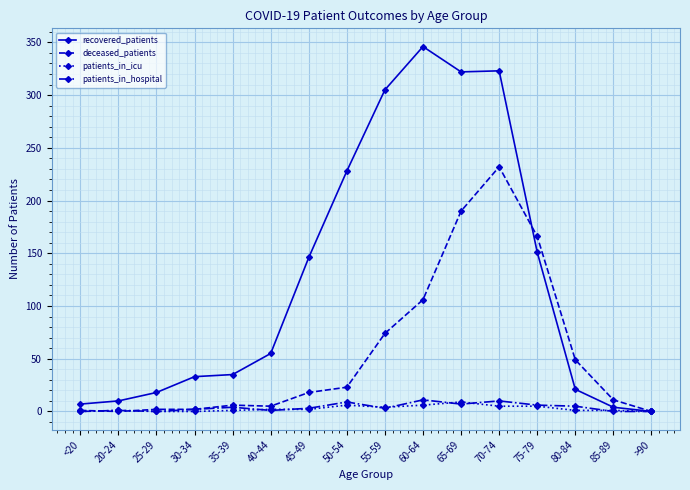

Is this an area chart (filled region under the line)?

No